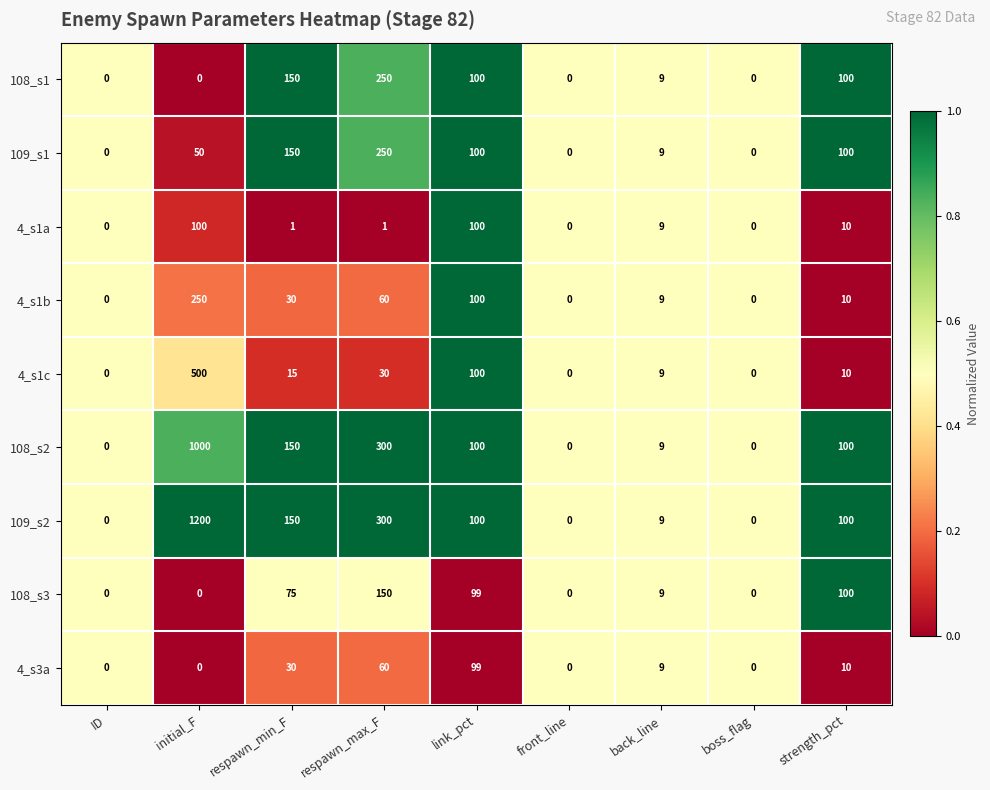

What is the difference between the maximum and minimum values in the 4_s3a series?

99